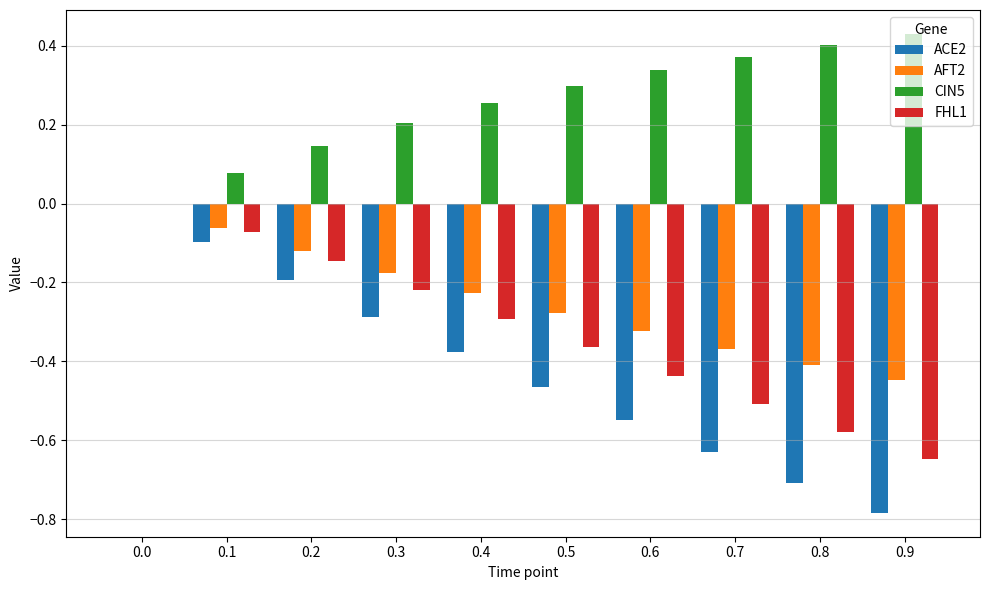

Which series has the largest total across all categories?

CIN5